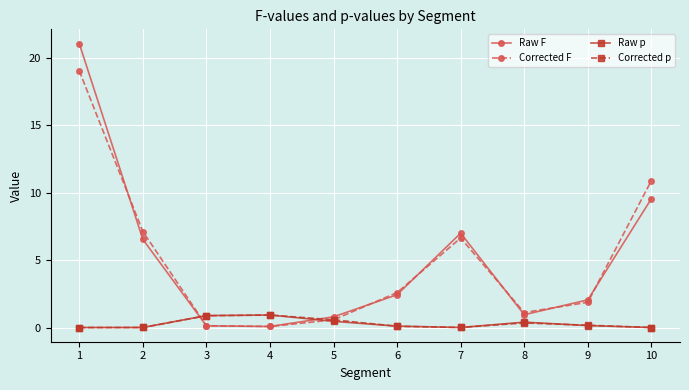

What are all the series names shown in the legend?

Raw F, Corrected F, Raw p, Corrected p